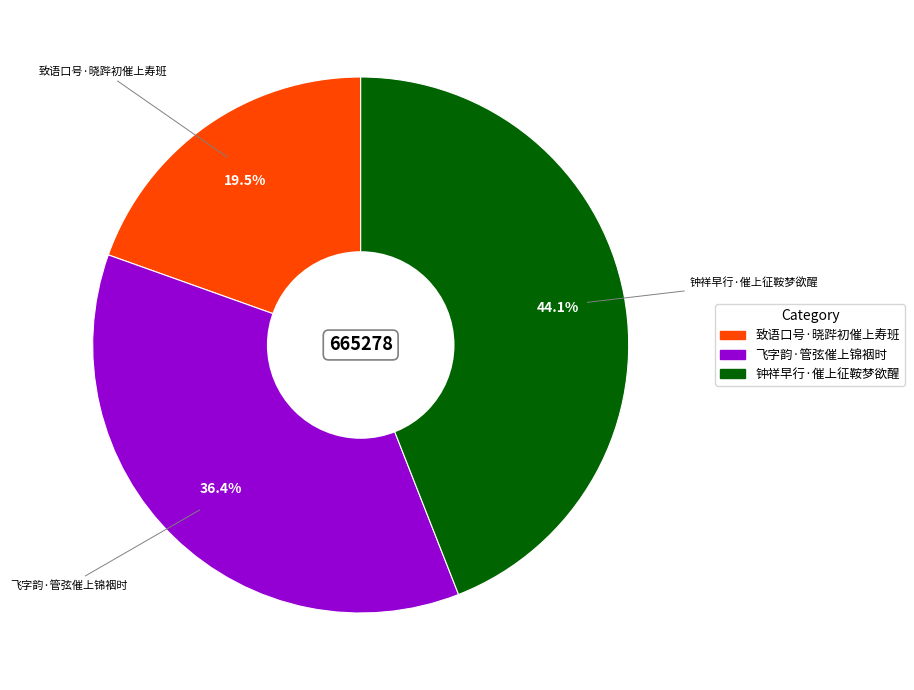

The 飞字韵·管弦催上锦裀时 slice represents 36% of the pie. True or false?

True